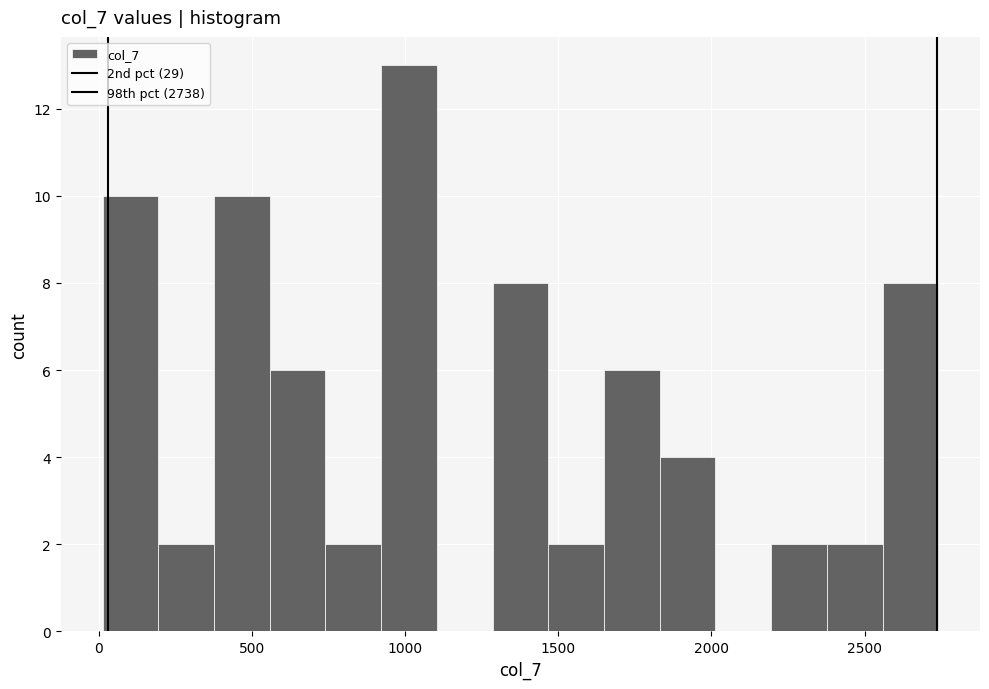

Read against the x-axis, roughly where is the centre of the tallest bar?

1000